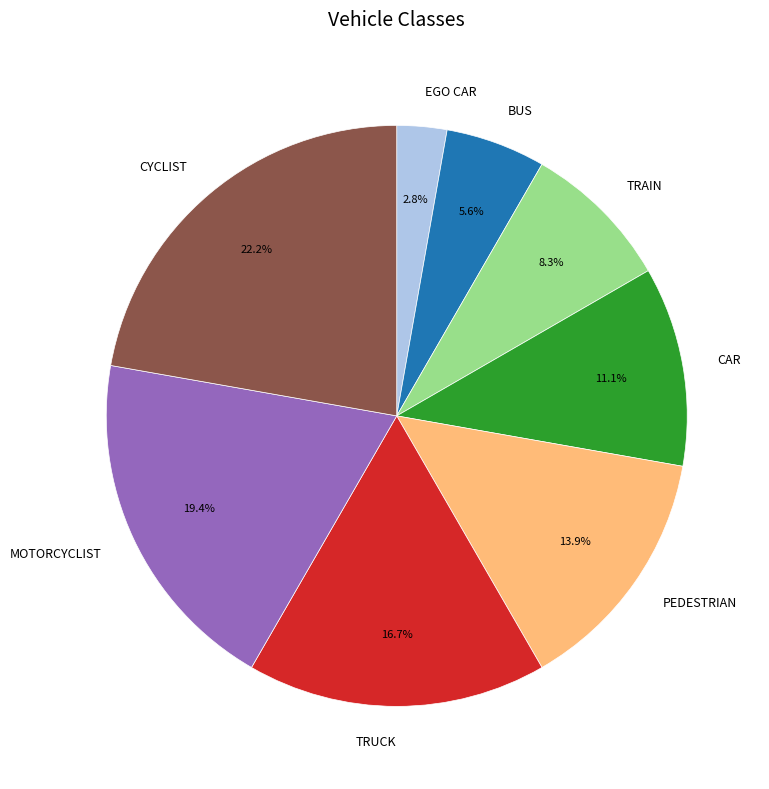

Is BUS the majority of the pie?

No